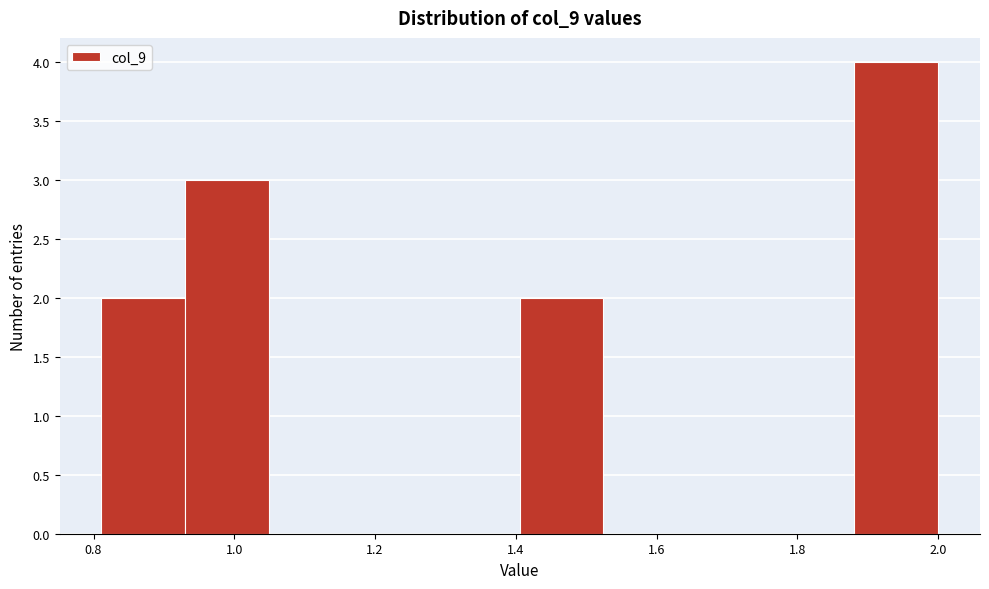

Reading left to right, transcribe this chart: for each bar, give the range it covers on the x-axis and its height. Neither the bar edges nor the heights are printed on the chart, so give them approximately, as read against the axes.

0.82 to 0.94: 2
0.94 to 1.04: 3
1.04 to 1.16: 0
1.16 to 1.28: 0
1.28 to 1.40: 0
1.40 to 1.52: 2
1.52 to 1.64: 0
1.64 to 1.76: 0
1.76 to 1.88: 0
1.88 to 2.00: 4